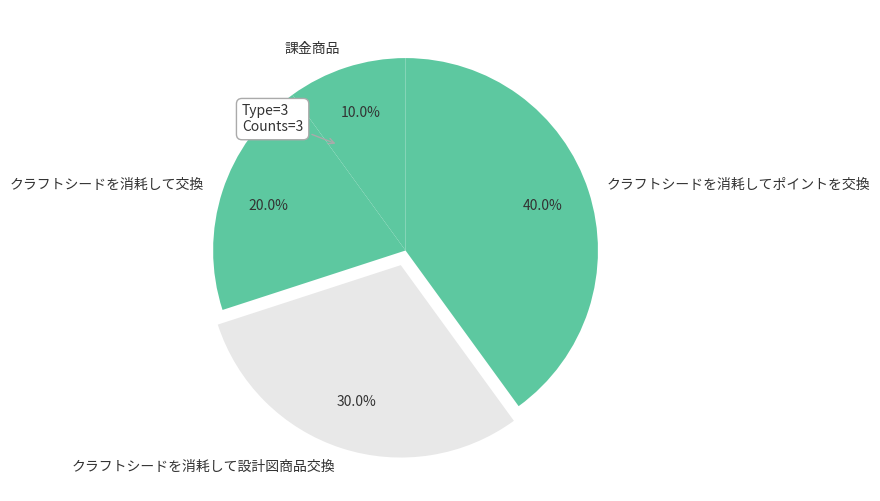

Which has a higher value, クラフトシードを消耗して交換 or 課金商品?

クラフトシードを消耗して交換